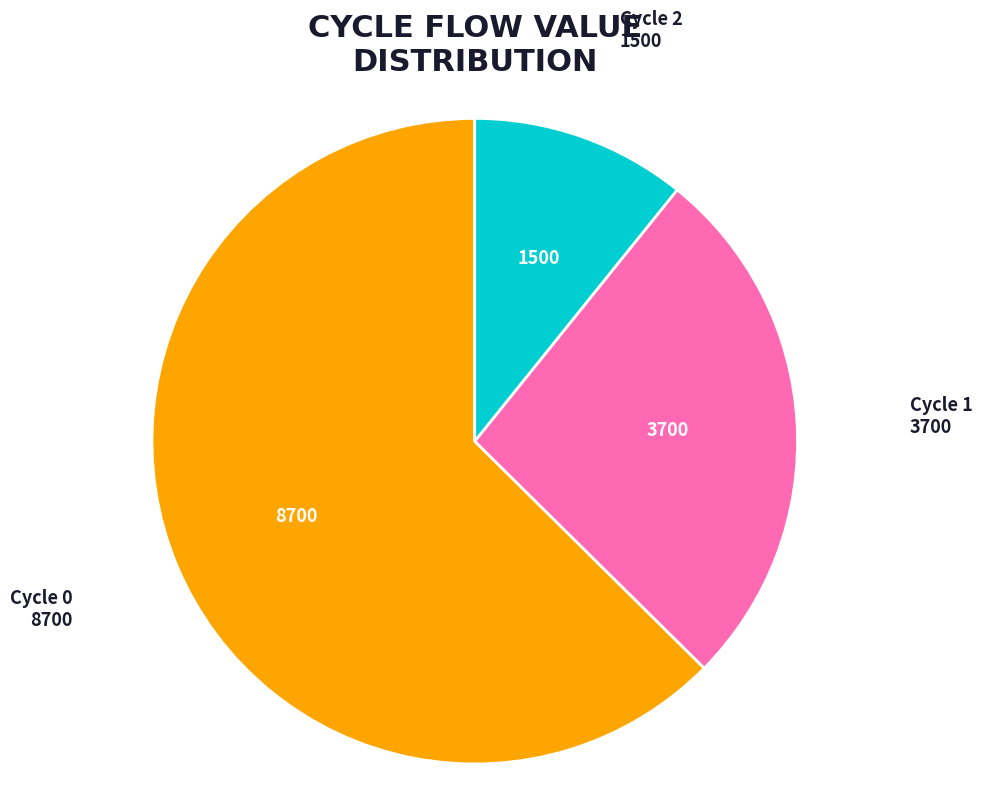

What is the ratio of the value at Cycle 0 to the value at Cycle 2?

5.8